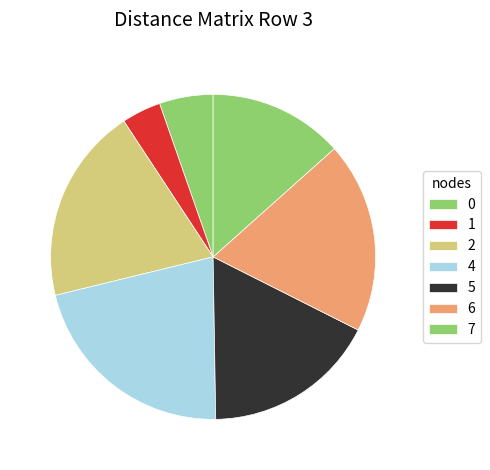

Count the number of slices in the pie.

7